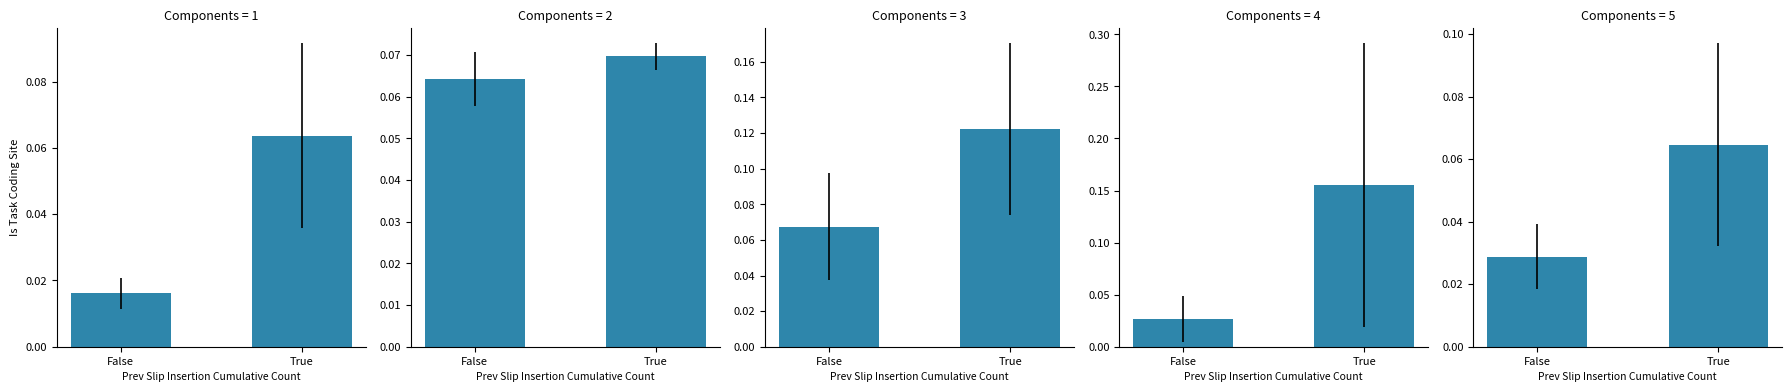

List the labels in order of value, smallest first.

False, True